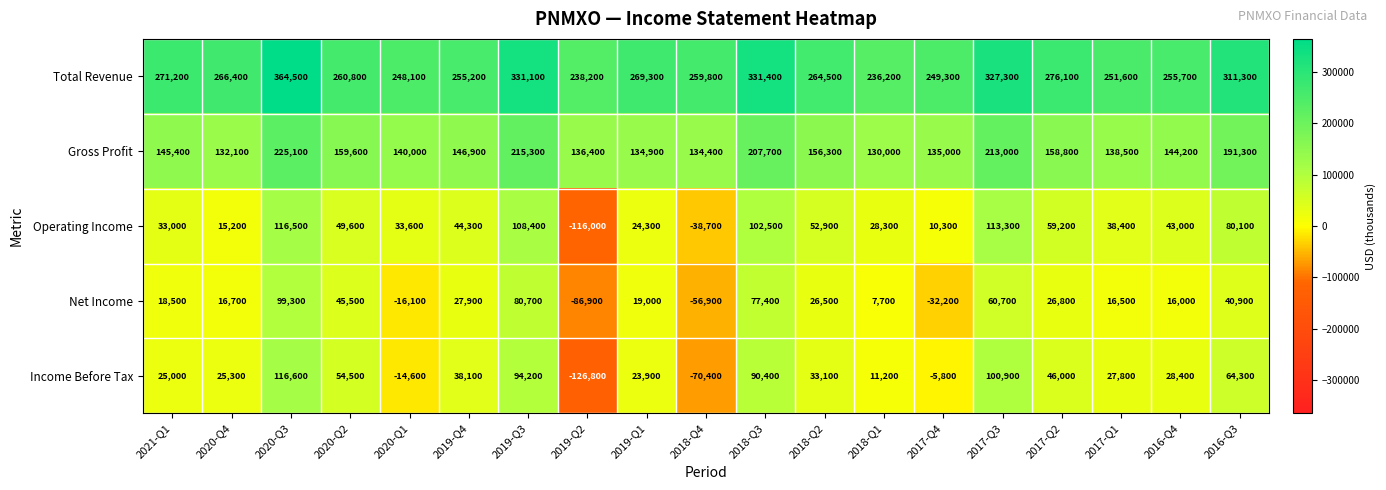

The value of Operating Income at 2018-Q1 is 48475. True or false?

False